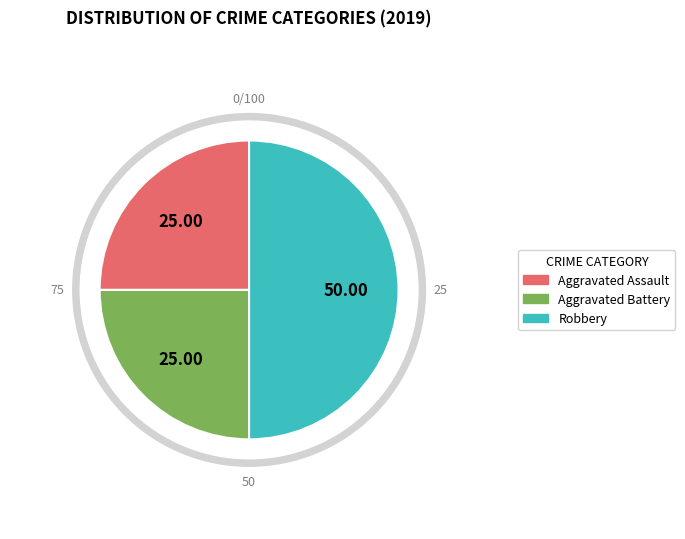

To the nearest percent, what portion does Aggravated Battery represent?

25%